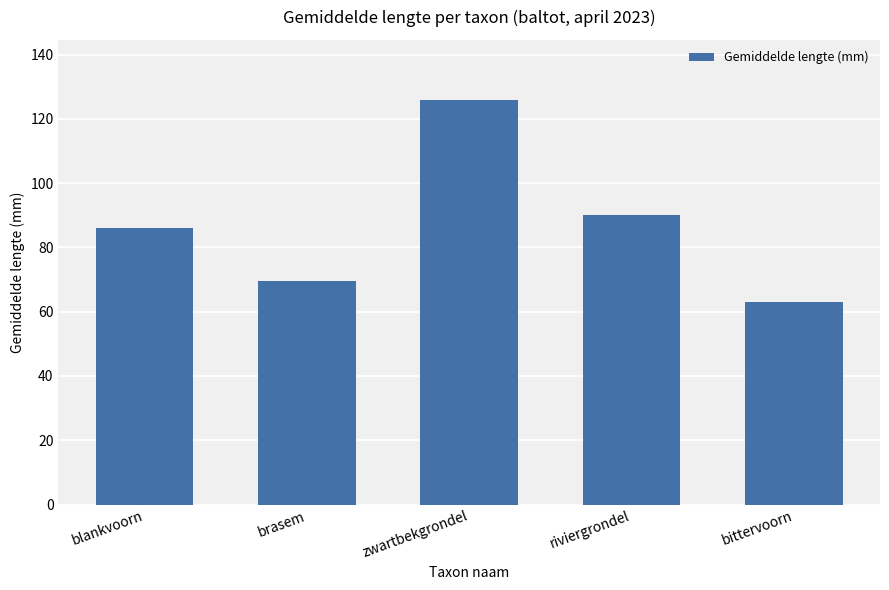

What position from the right is zwartbekgrondel?

3